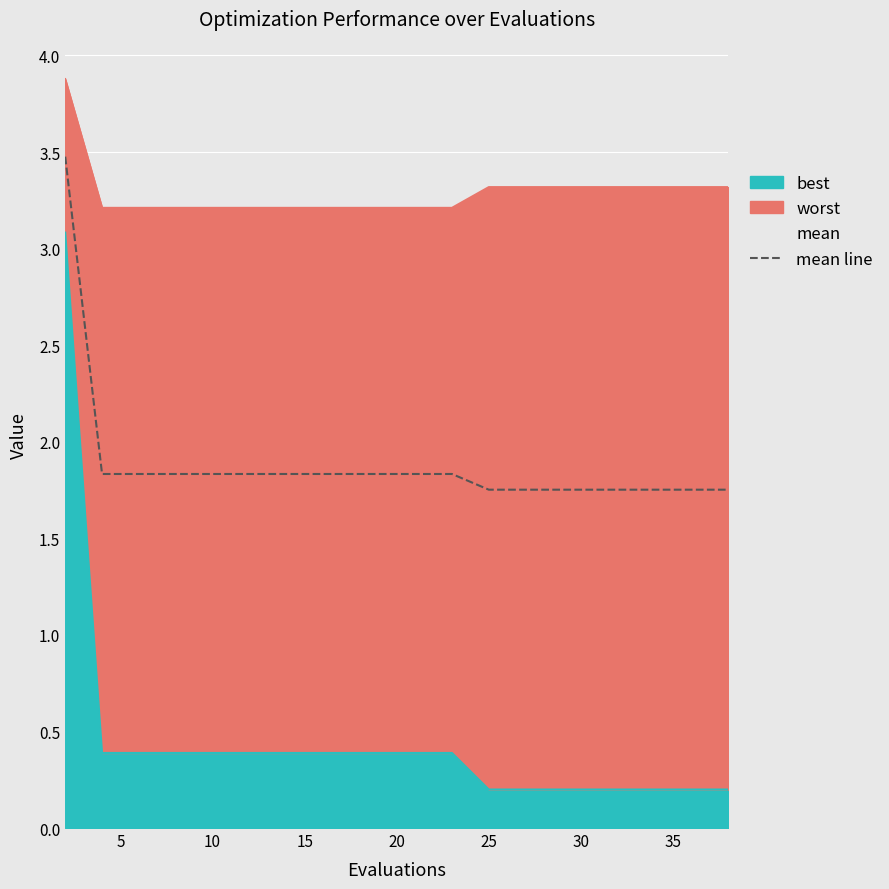

The value at 10 is 1.8. True or false?

True